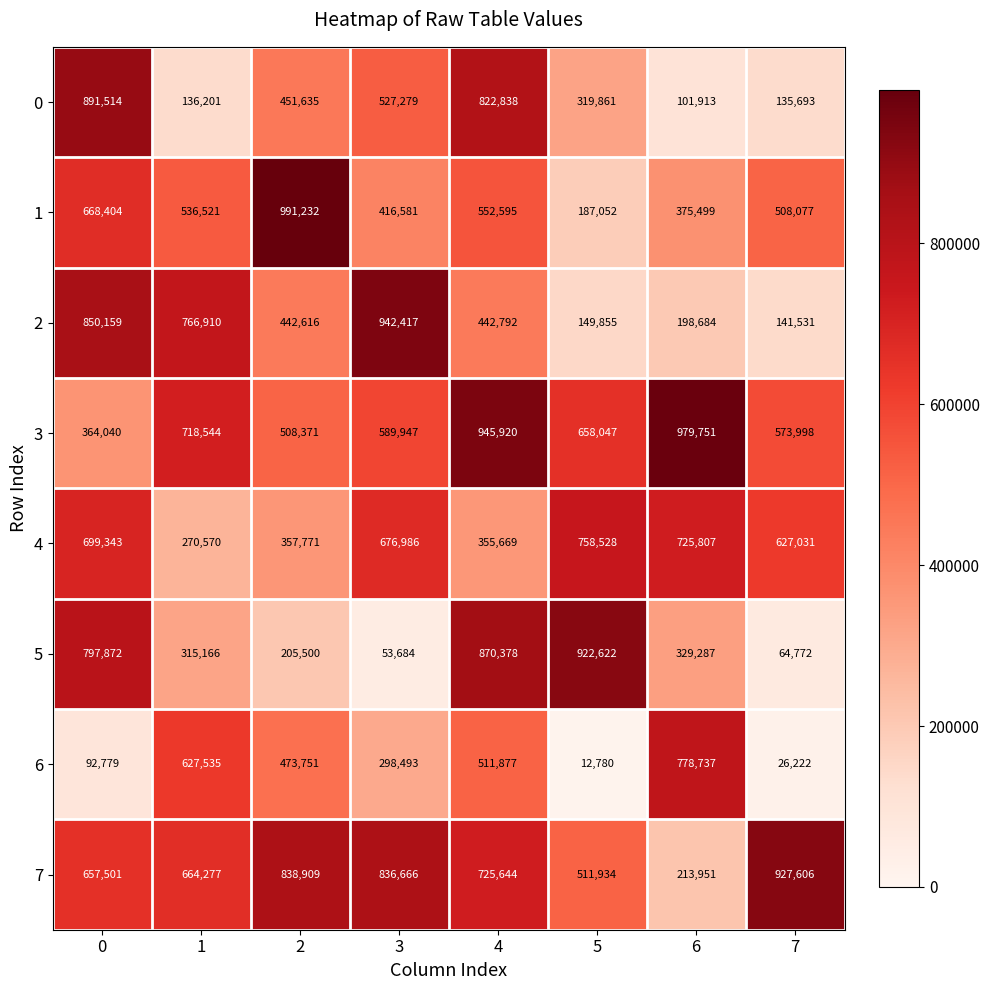

What is the sum of the 1 values at 3 and 1?

953102